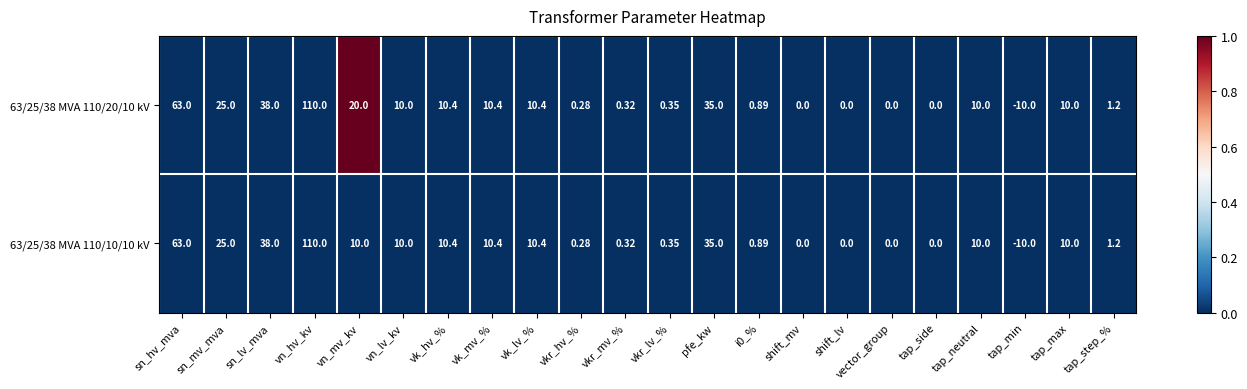

At which category is the sum across all series the highest?

vn_hv_kv